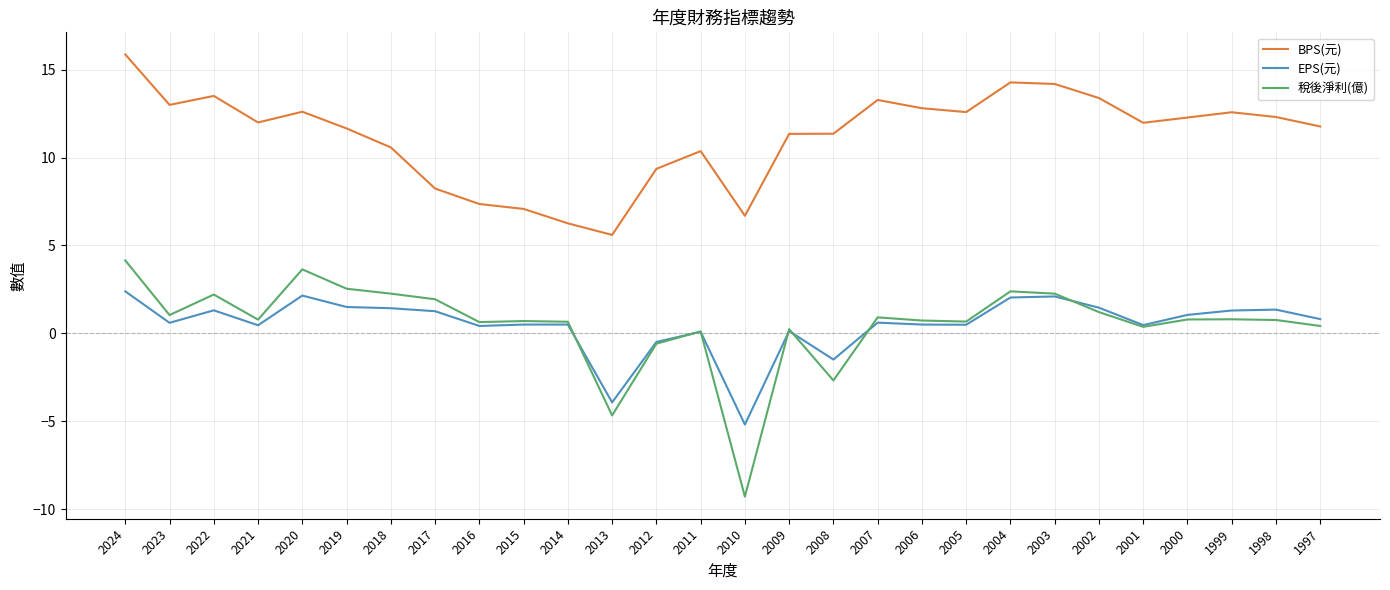

Is it true that EPS(元) equals 1.4 at 1998?

True